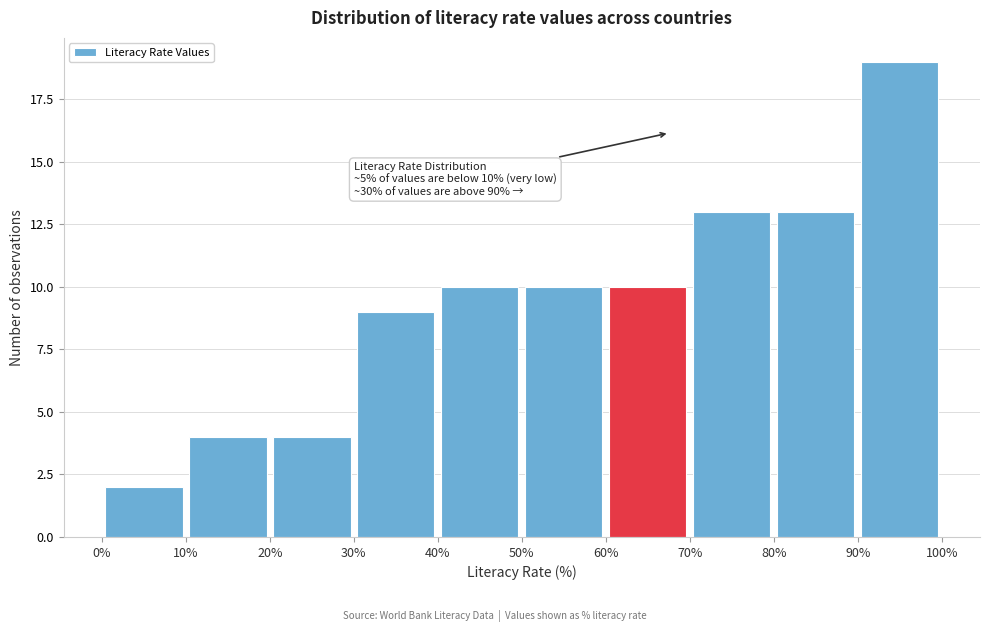

Over which range of the x-axis is the bar tallest?

90% to 100%